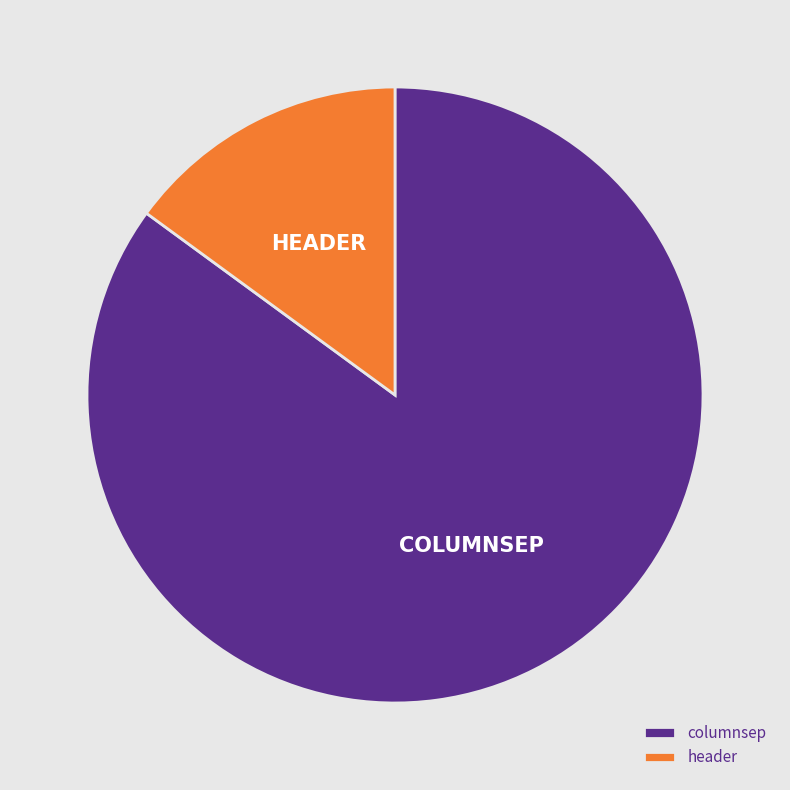

Do header and columnsep together represent more than half of the pie?

Yes